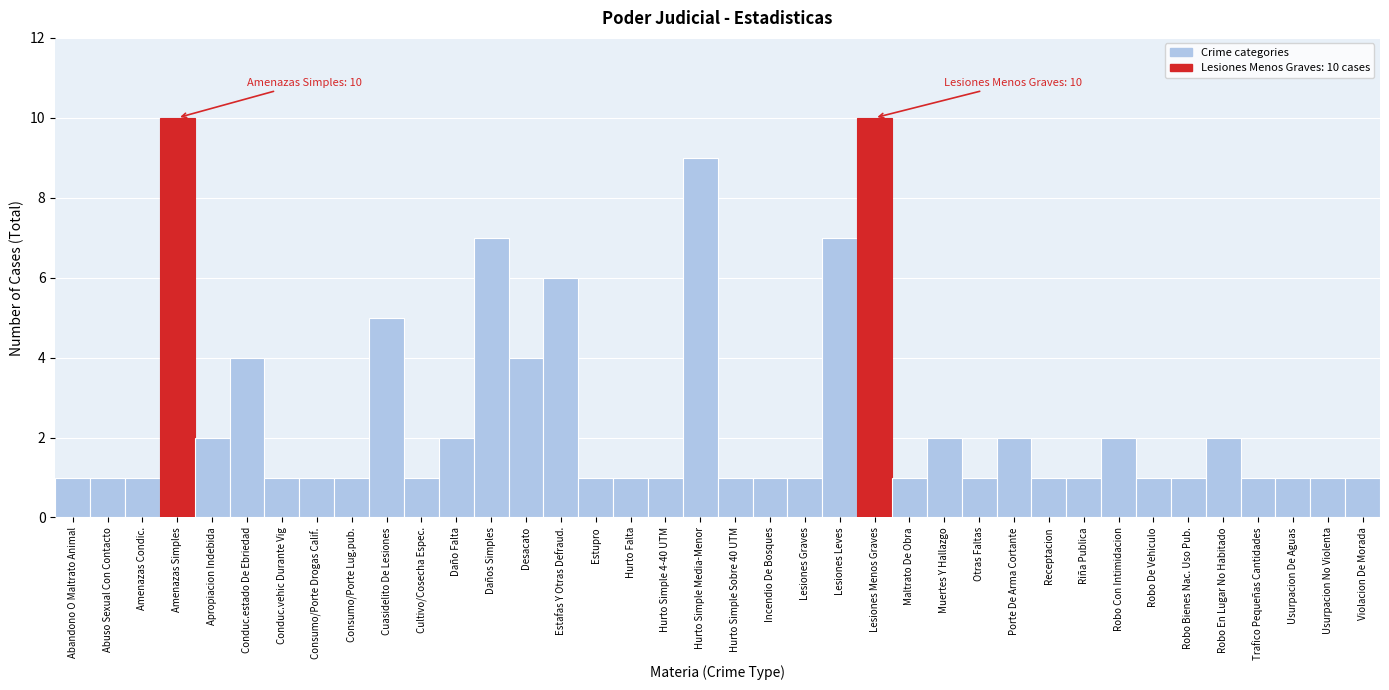

What is the sum of the values at Hurto Simple Sobre 40 UTM and Daños Simples?

8